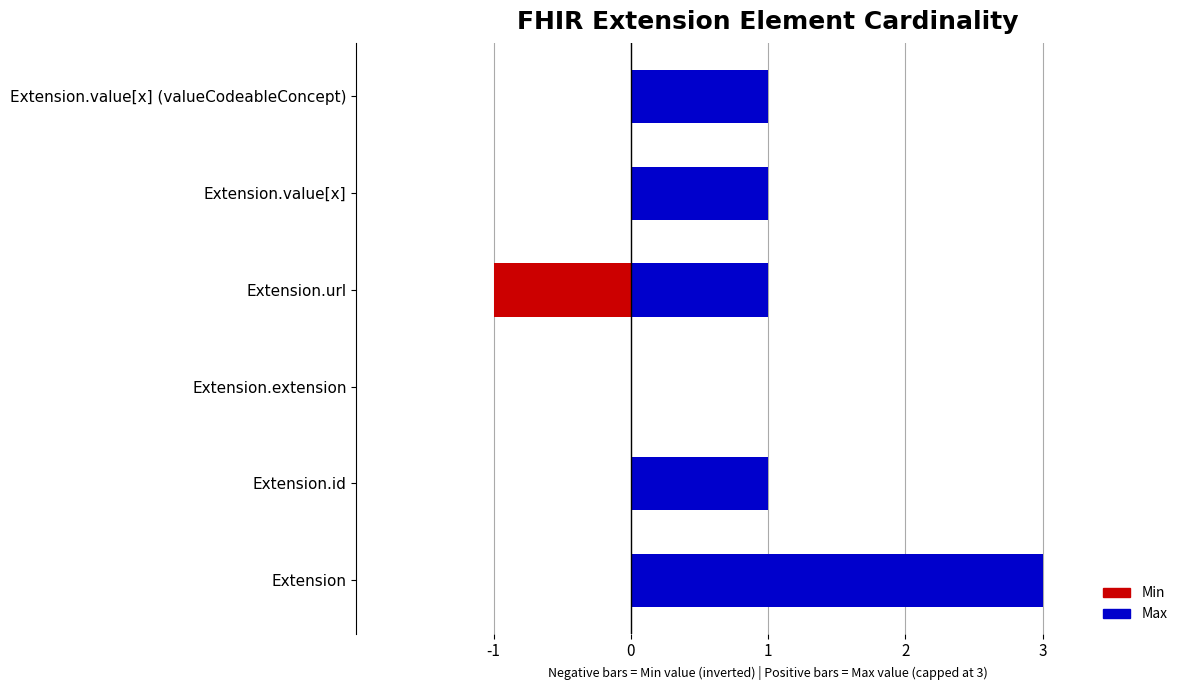

The Base Min series shows 0 at Extension.id. True or false?

False